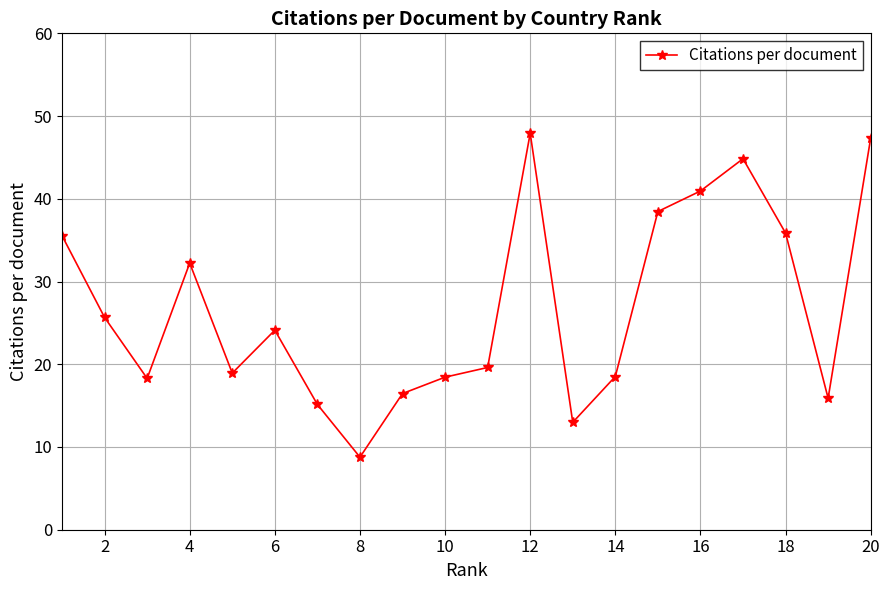

What is the smallest value displayed?

8.8